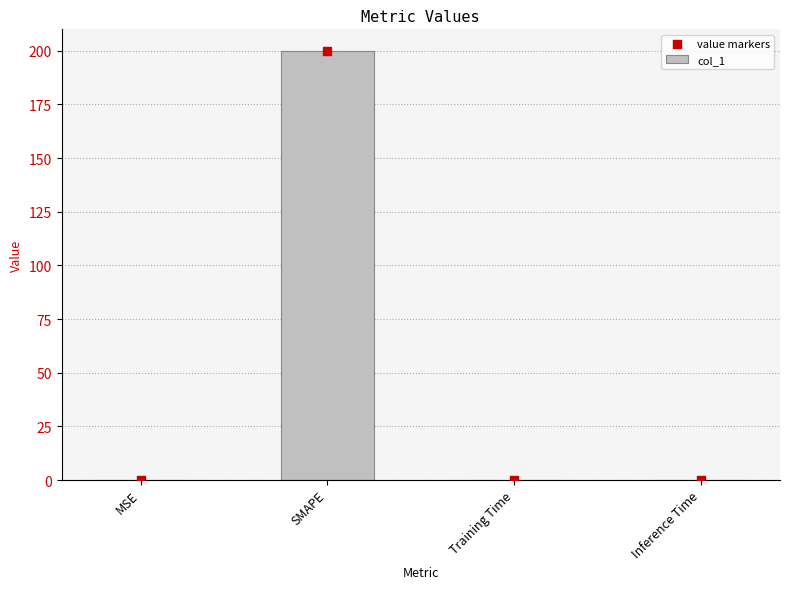

Is the value of value markers at SMAPE greater than the value of col_1 at MSE?

Yes